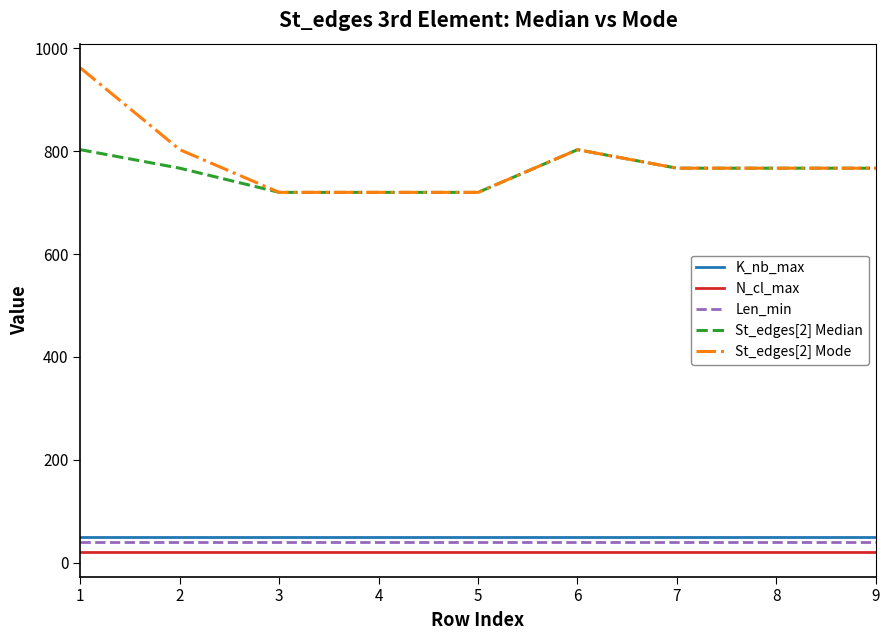

True or false: N_cl_max and Len_min intersect in this chart.

False